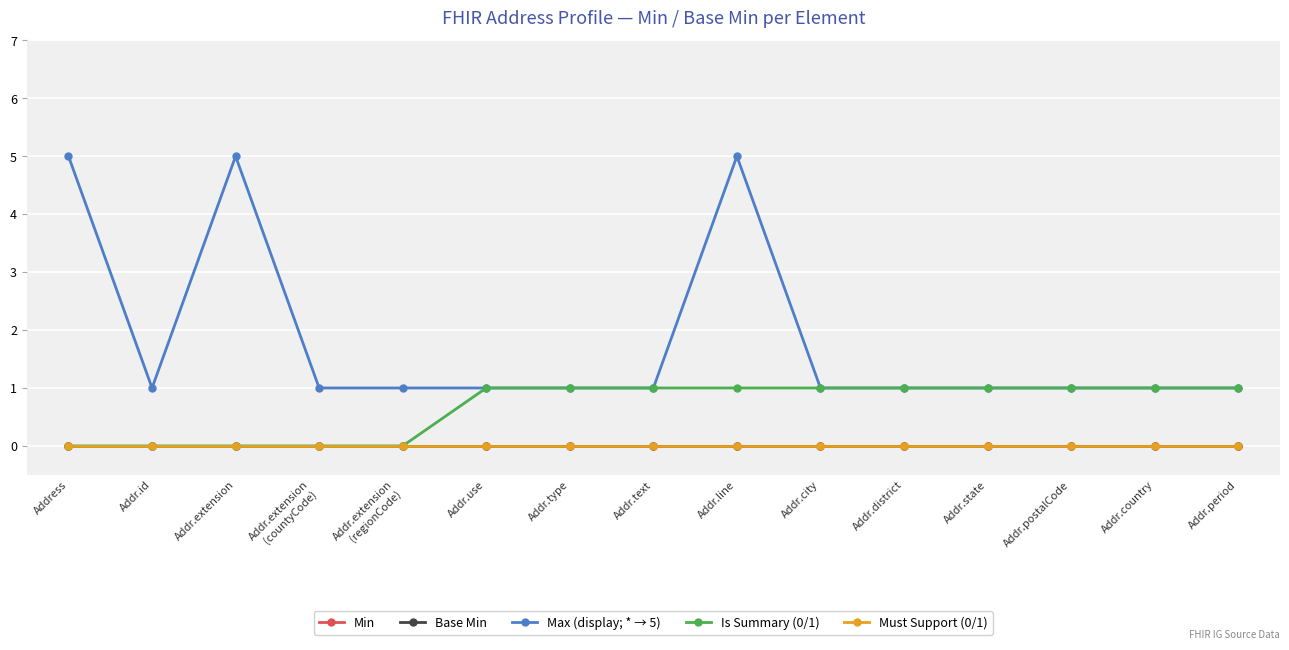

At which category does the chart reach its minimum across all series?

Address